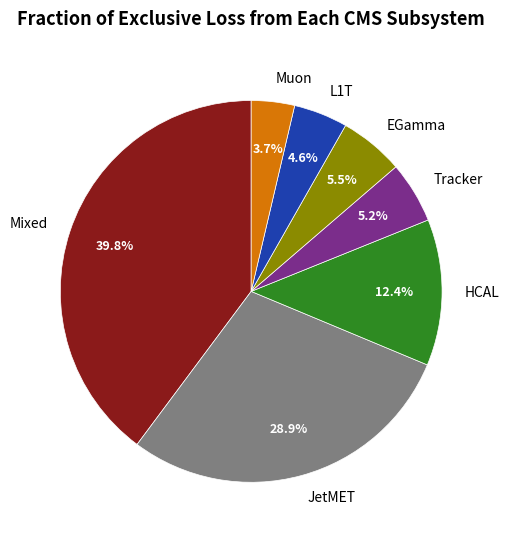

Approximately how many times larger is the value at HCAL compared to L1T?

2.7